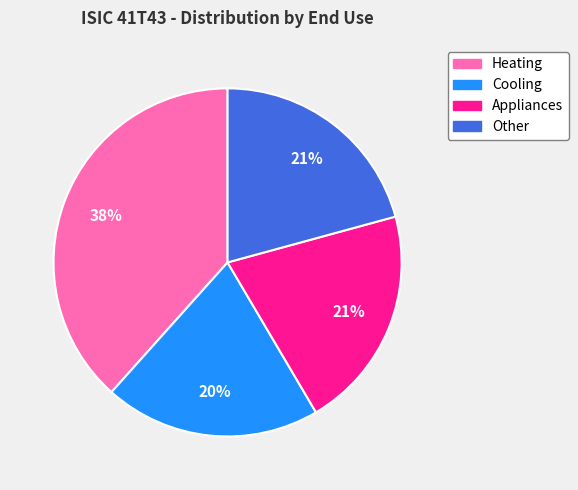

To the nearest percent, what is the average slice percentage?

25%